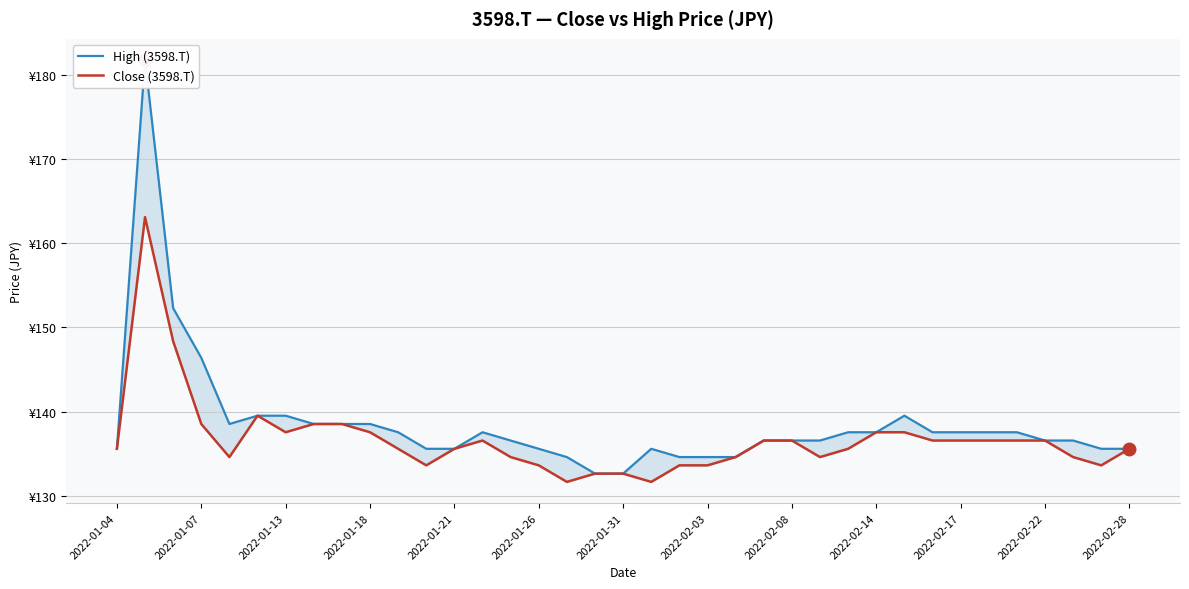

Rank the series by their maximum value, from highest to lowest.

High (3598.T), Close (3598.T)